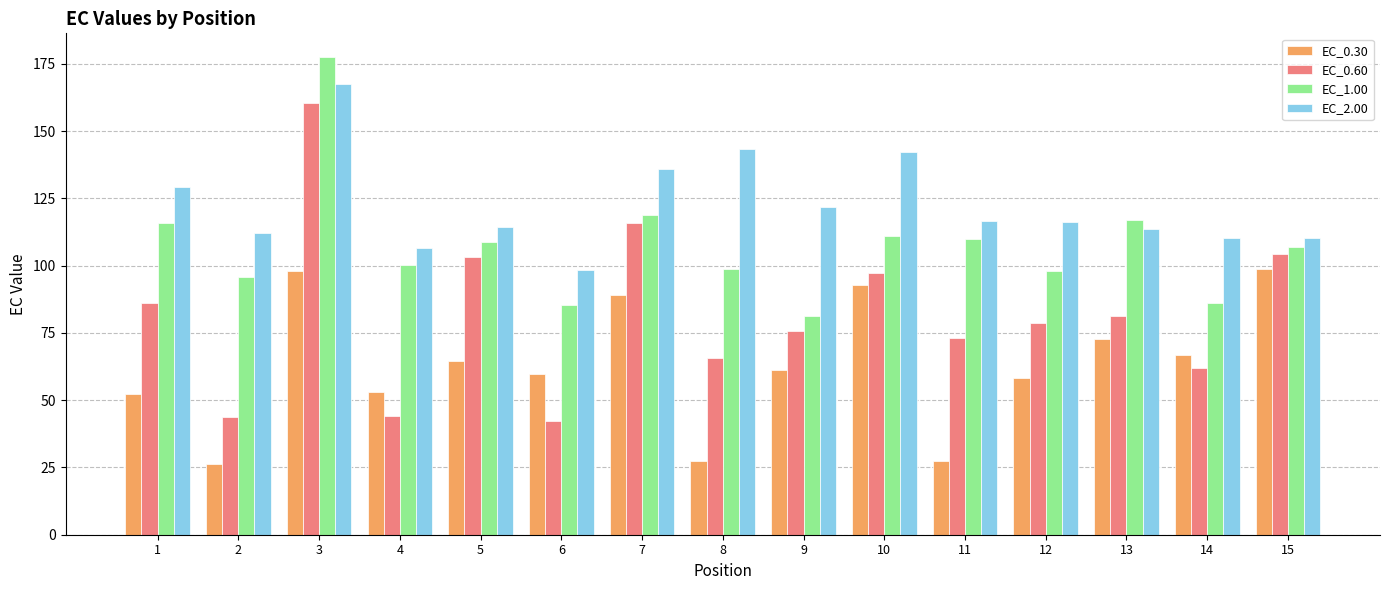

Between 2 and 10, which series saw the biggest shift?

EC_0.30